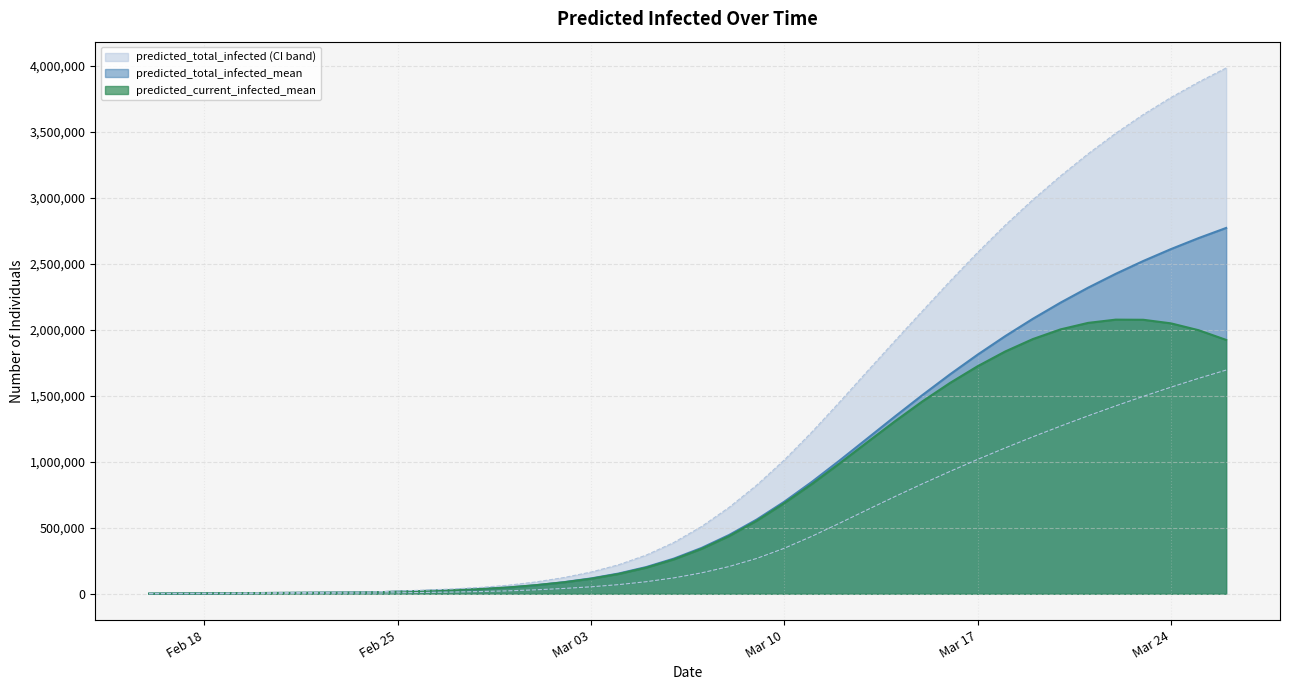

True or false: predicted_total_infected_mean and predicted_total_infected_lower intersect in this chart.

False